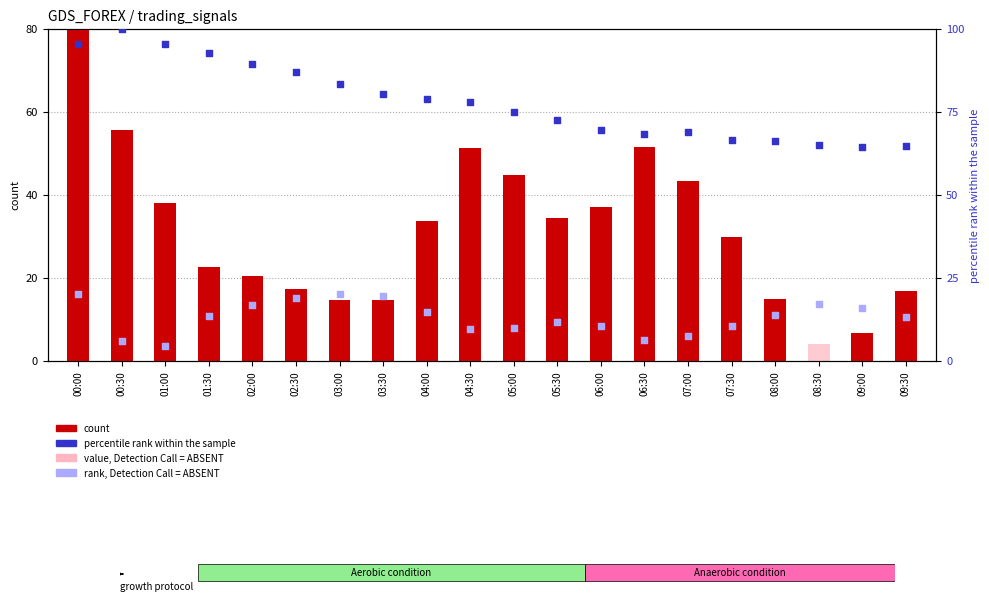

At which category is the sum across all series the highest?

00:00